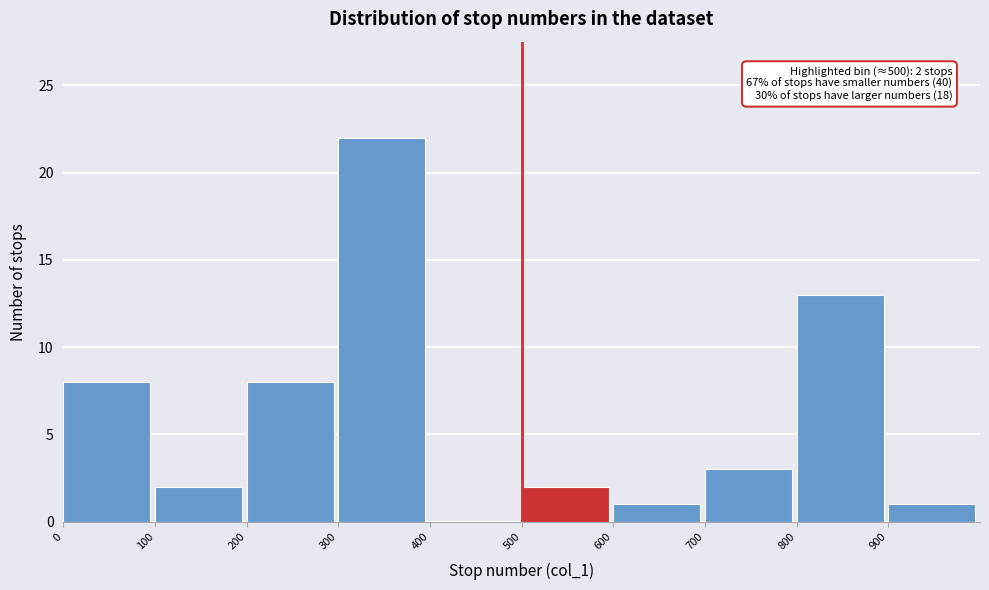

Over which range of the x-axis is the bar tallest?

300 to 400